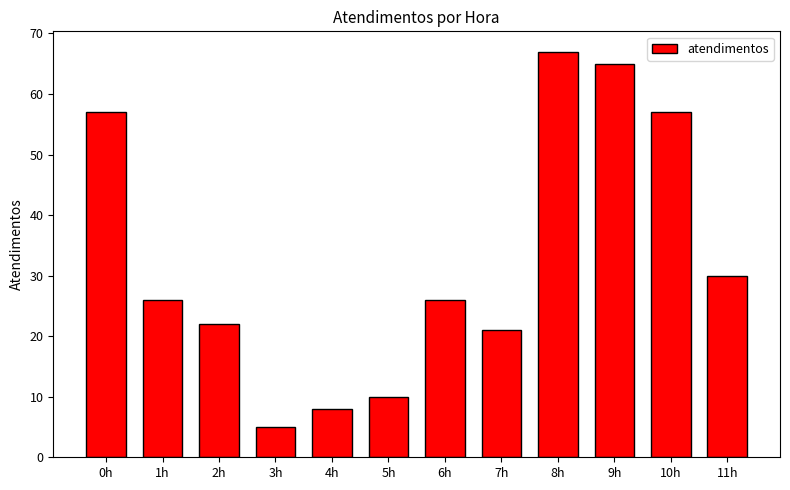

What is the difference between the maximum and second lowest values?

59